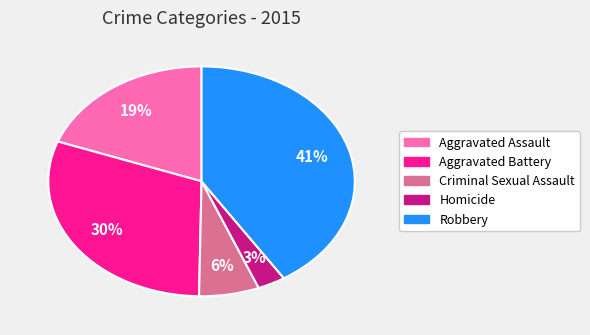

True or false: Aggravated Assault accounts for 27% of the total.

False